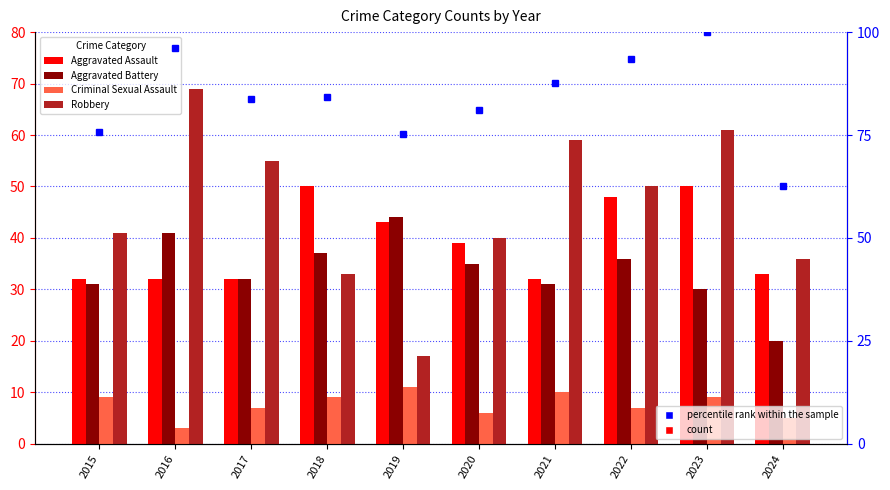

What is the difference between the maximum and second lowest values in the Aggravated Battery series?

14.0